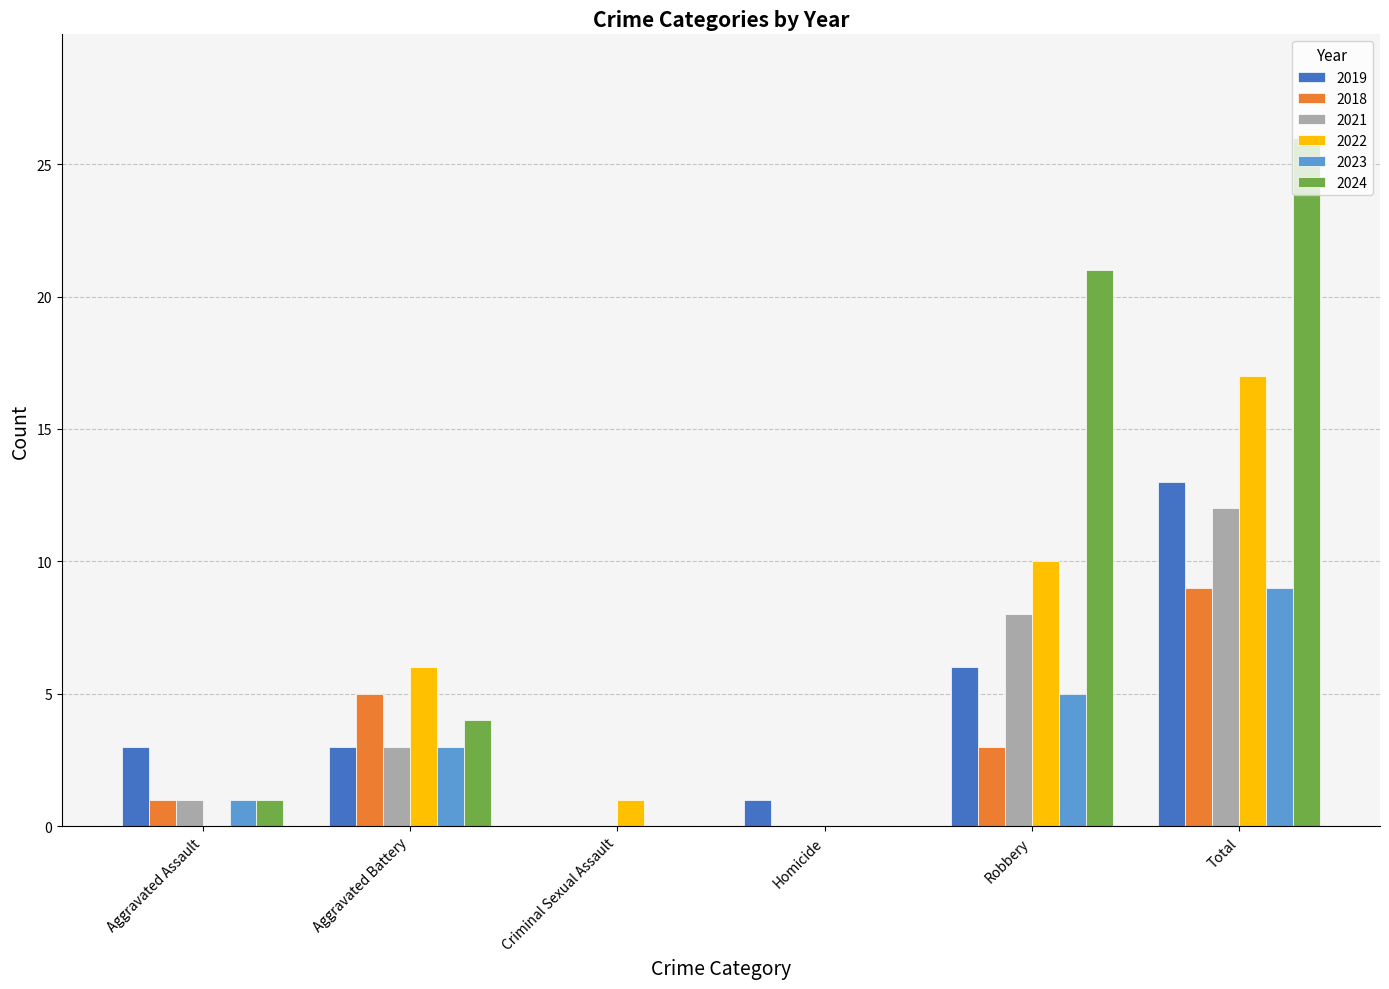

Reading left to right, list all the values displayed in this chart.

2019: Aggravated Assault=3	Aggravated Battery=3	Criminal Sexual Assault=0	Homicide=1	Robbery=6	Total=13
2018: Aggravated Assault=1	Aggravated Battery=5	Criminal Sexual Assault=0	Homicide=0	Robbery=3	Total=9
2021: Aggravated Assault=1	Aggravated Battery=3	Criminal Sexual Assault=0	Homicide=0	Robbery=8	Total=12
2022: Aggravated Assault=0	Aggravated Battery=6	Criminal Sexual Assault=1	Homicide=0	Robbery=10	Total=17
2023: Aggravated Assault=1	Aggravated Battery=3	Criminal Sexual Assault=0	Homicide=0	Robbery=5	Total=9
2024: Aggravated Assault=1	Aggravated Battery=4	Criminal Sexual Assault=0	Homicide=0	Robbery=21	Total=26